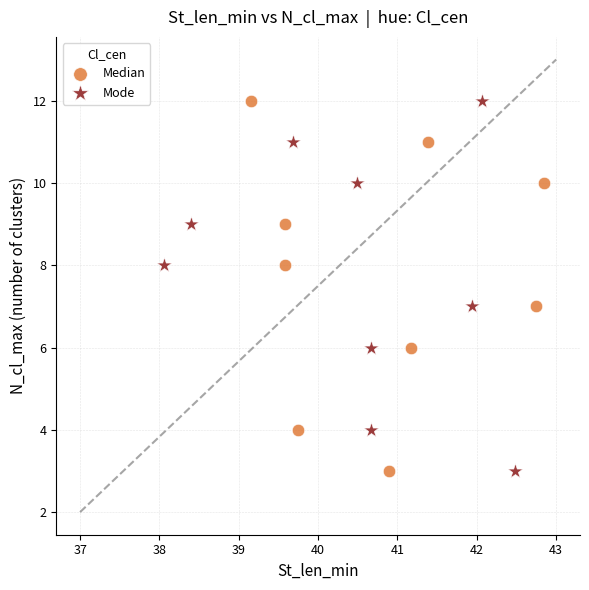

What are all the series names shown in the legend?

Median, Mode